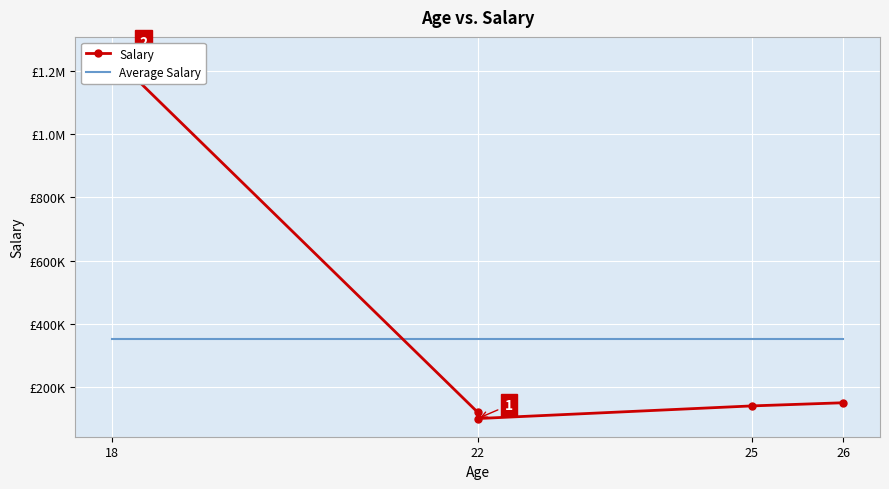

Read the Average Salary value at 25.

352000